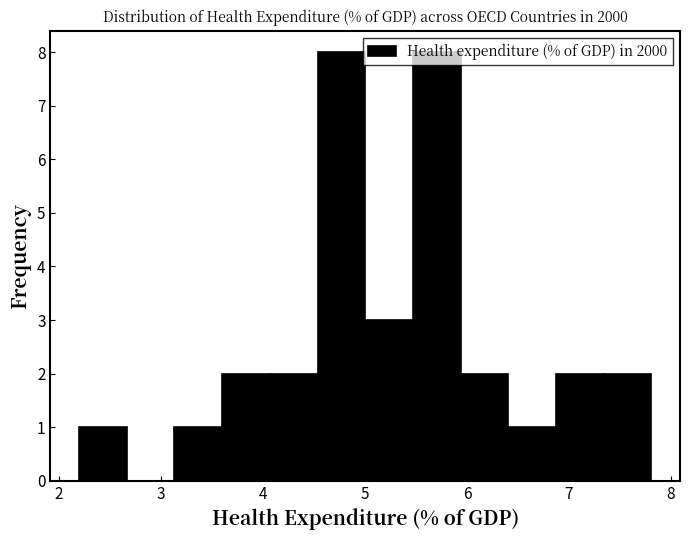

Reading left to right, transcribe this chart: for each bar, give the range it covers on the x-axis and its height. Neither the bar edges nor the heights are printed on the chart, so give them approximately, as read against the axes.

2.2 to 2.7: 1
2.7 to 3.1: 0
3.1 to 3.6: 1
3.6 to 4.1: 2
4.1 to 4.5: 2
4.5 to 5.0: 8
5.0 to 5.5: 3
5.5 to 5.9: 8
5.9 to 6.4: 2
6.4 to 6.9: 1
6.9 to 7.3: 2
7.3 to 7.8: 2